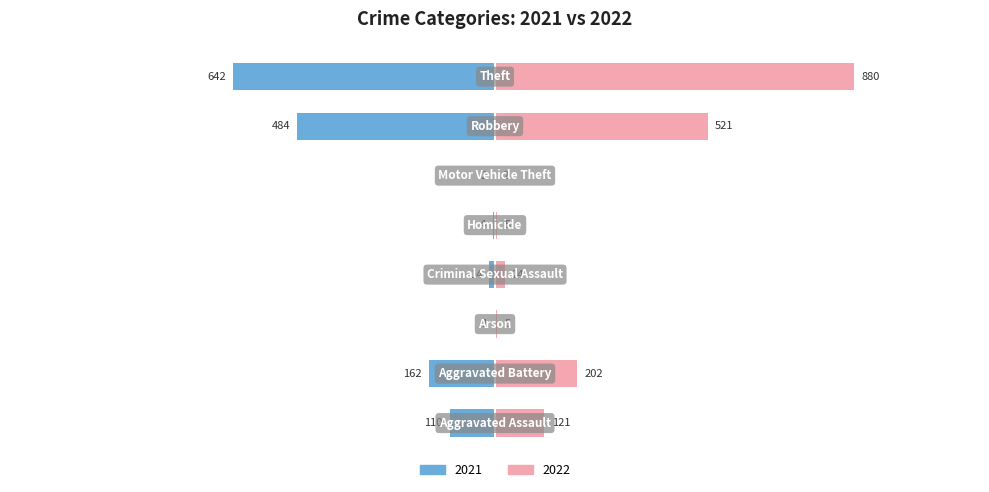

What is the average value of the 2021 series?

177